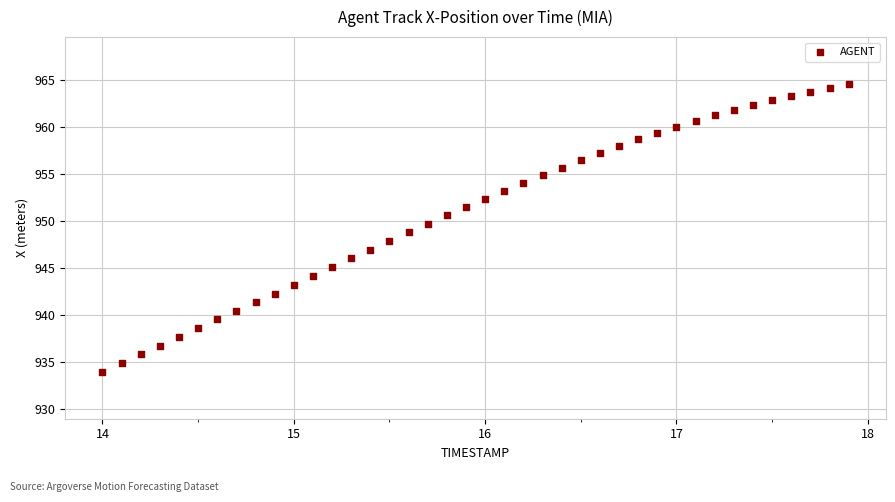

What is the range of X values (max minus min)?

3.9